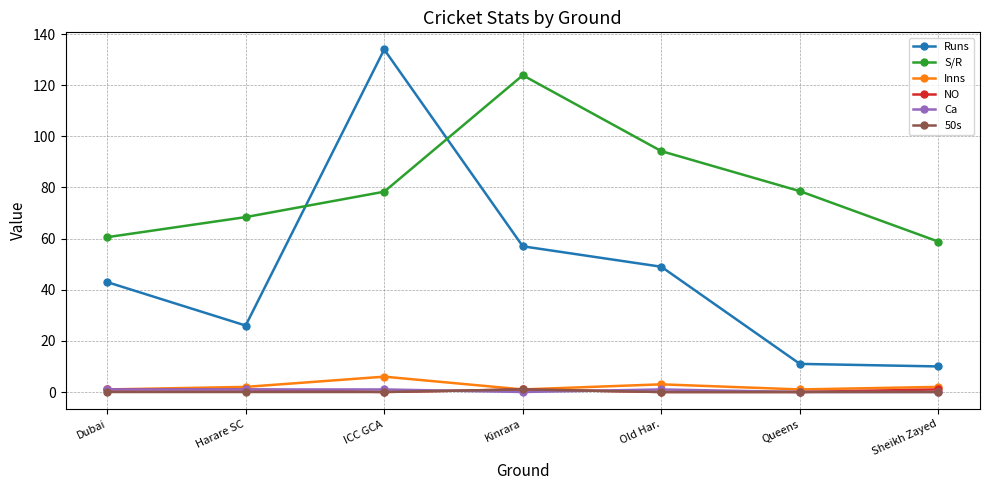

Count the number of categories in the chart.

7